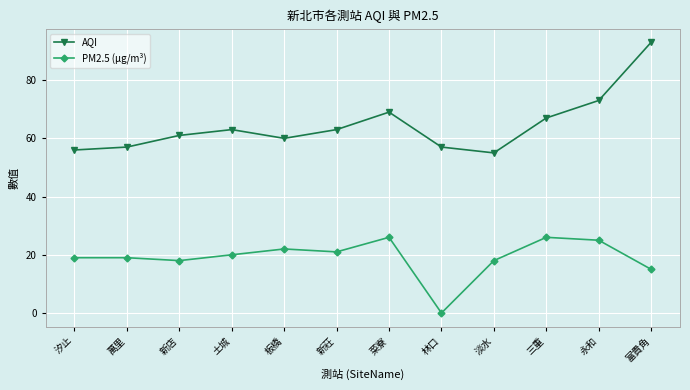

How many data points does each series have?

12